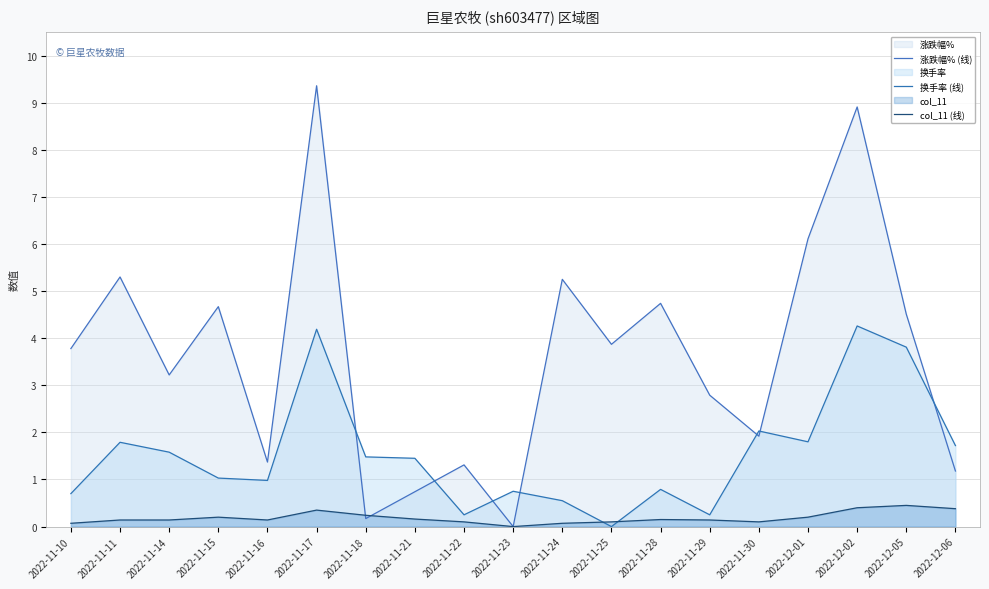

Read the 换手率 (线) value at 2022-11-17.

4.2